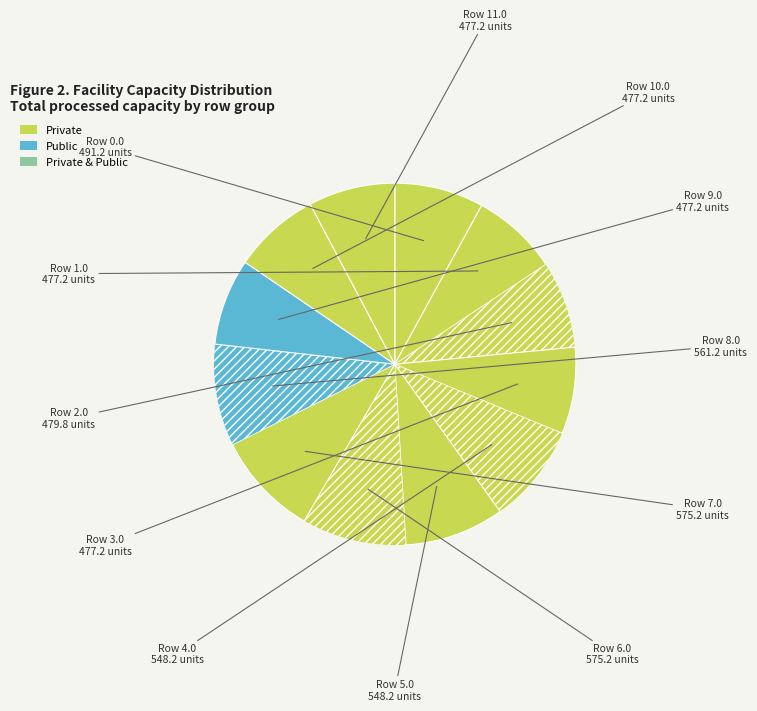

How many segments does this pie chart have?

12